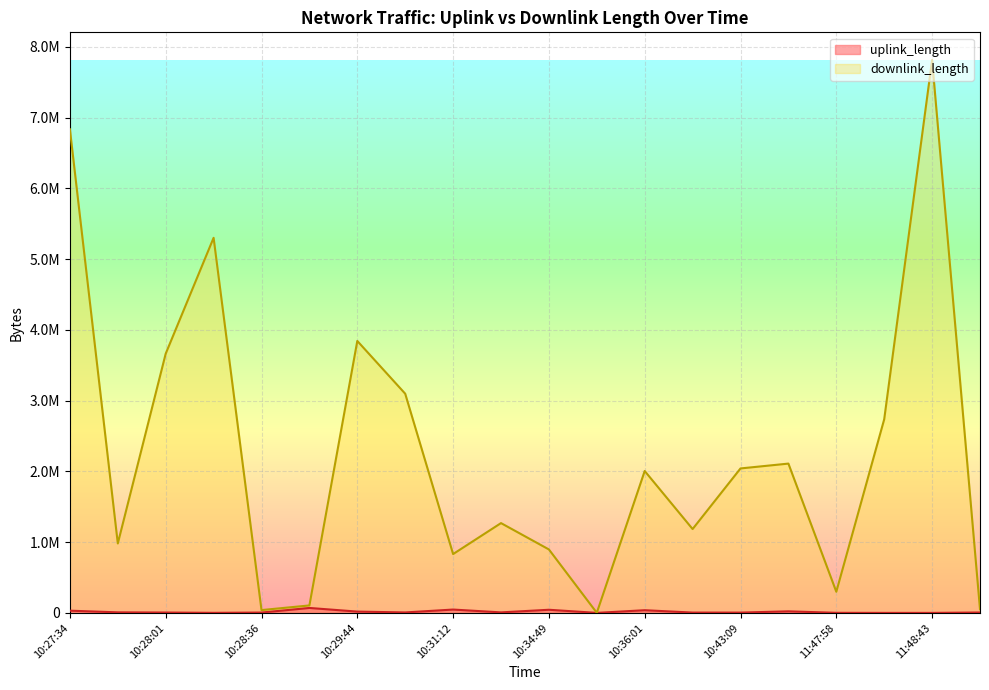

What is the sum of the uplink_length values at 10:34:49 and 10:43:13?

66214